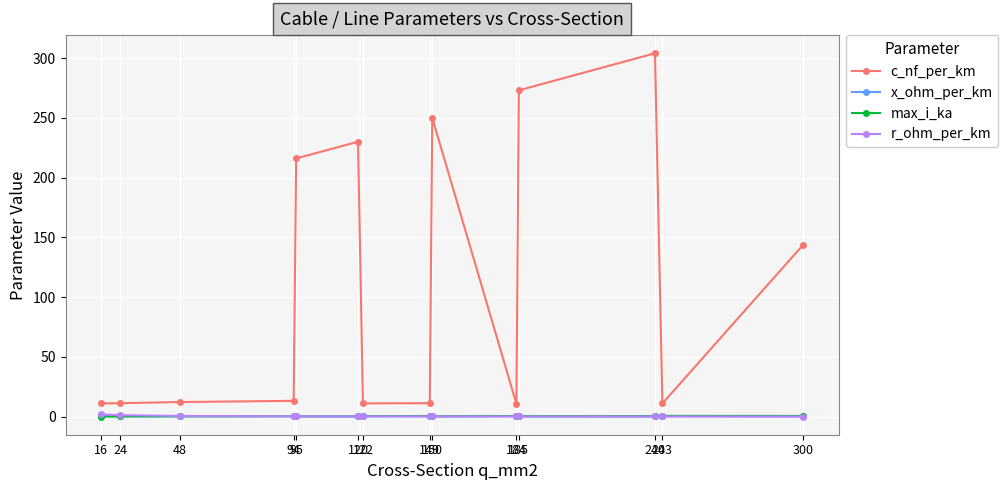

What is the value of the c_nf_per_km point at the 10th from the left?

10.8